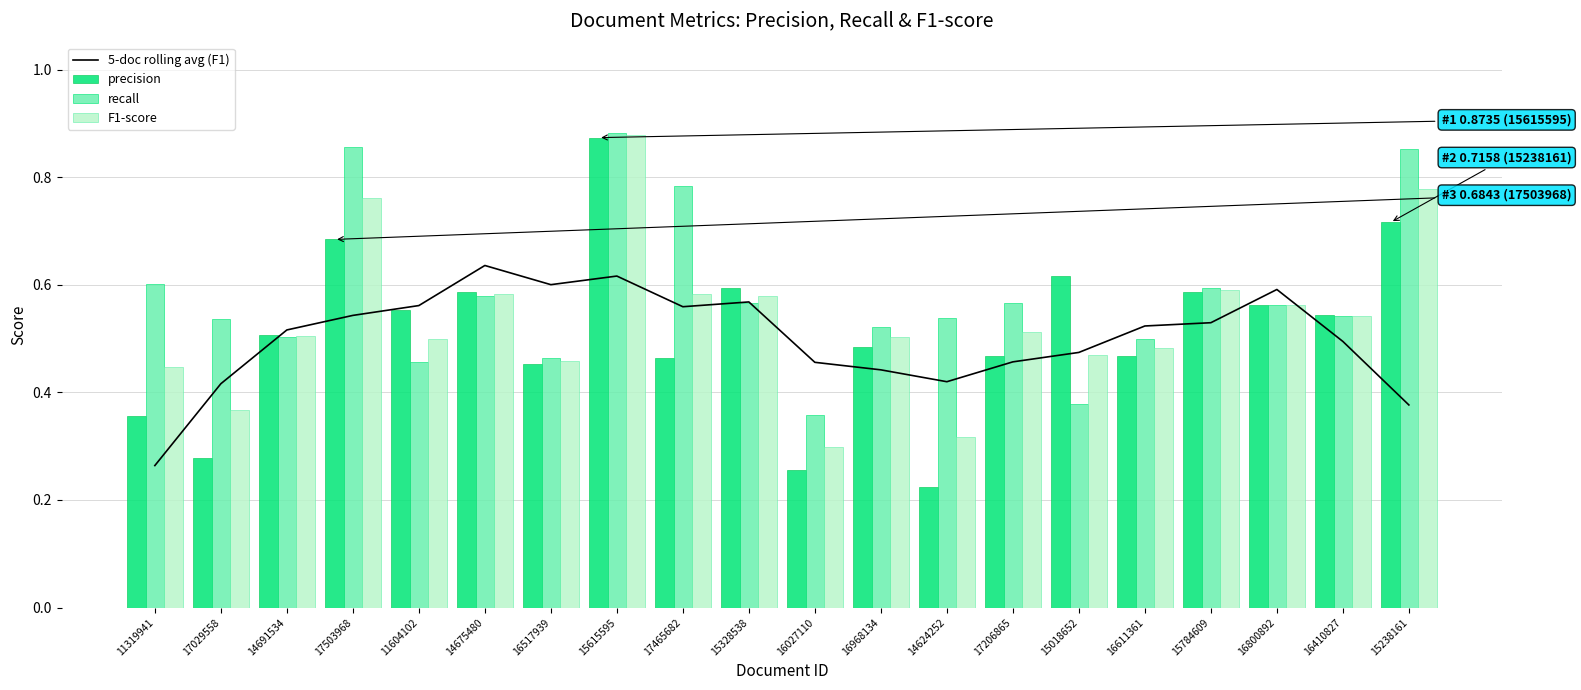

The F1-score series shows 0.5 at 11604102. True or false?

True